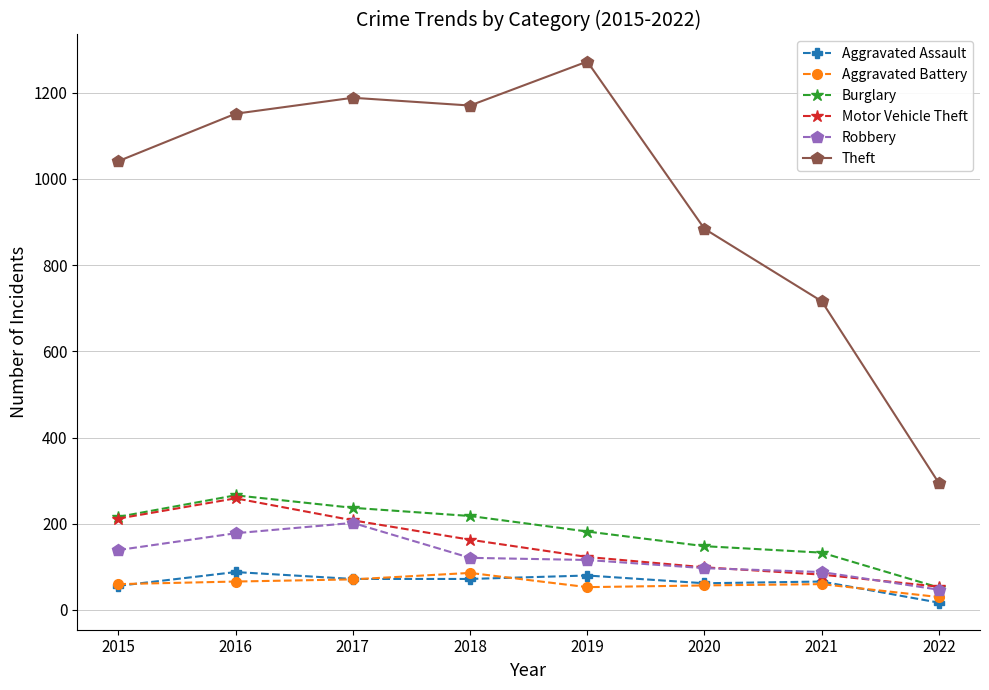

How many lines are shown in the chart?

6